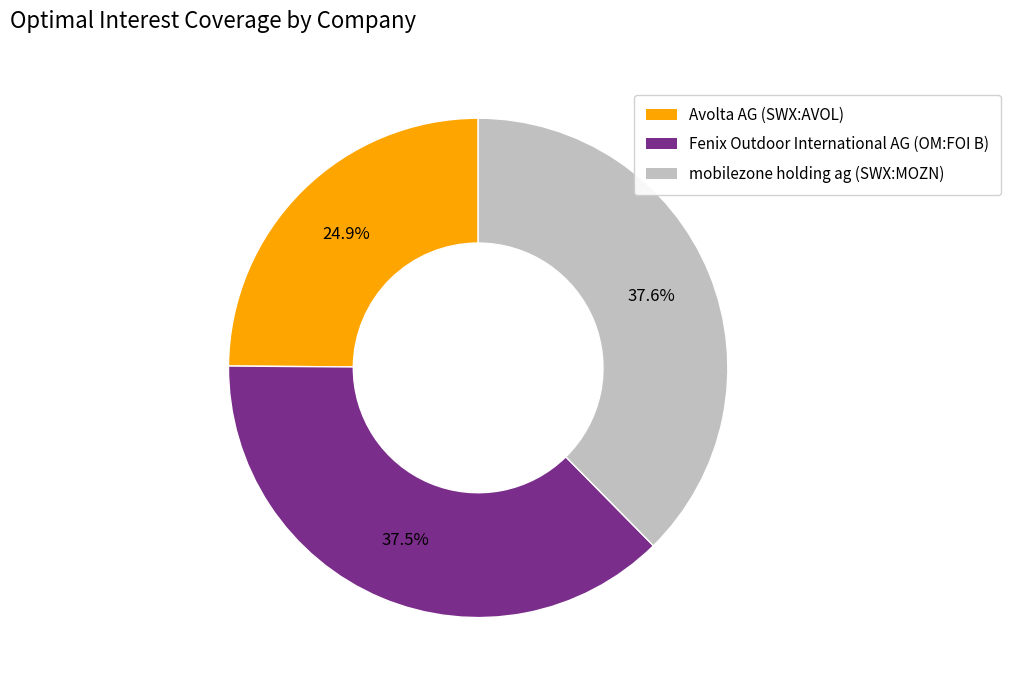

What is the smallest slice in the pie chart?

Avolta AG (SWX:AVOL)